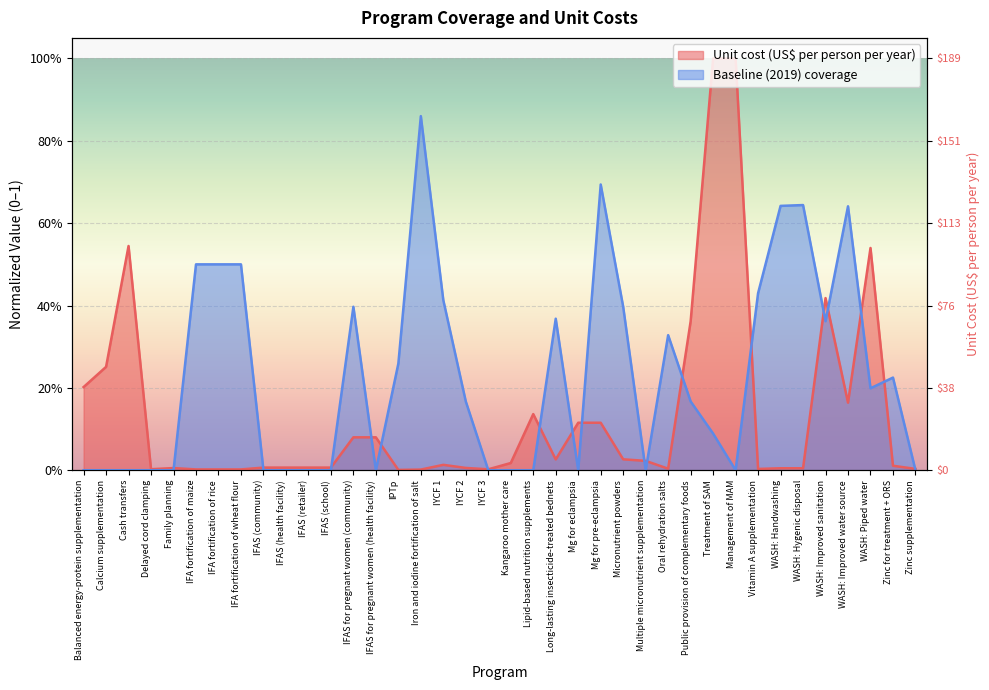

Reading right to left, extract all data points from this chart.

Unit cost (US$ per person per year): Zinc supplementation=0.0	Zinc for treatment + ORS=0.0	WASH: Piped water=0.5	WASH: Improved water source=0.2	WASH: Improved sanitation=0.4	WASH: Hygenic disposal=0.0	WASH: Handwashing=0.0	Vitamin A supplementation=0.0	Management of MAM=1.0	Treatment of SAM=1.0	Public provision of complementary foods=0.4	Oral rehydration salts=0.0	Multiple micronutrient supplementation=0.0	Micronutrient powders=0.0	Mg for pre-eclampsia=0.1	Mg for eclampsia=0.1	Long-lasting insecticide-treated bednets=0.0	Lipid-based nutrition supplements=0.1	Kangaroo mother care=0.0	IYCF 3=0.0	IYCF 2=0.0	IYCF 1=0.0	Iron and iodine fortification of salt=0.0	IPTp=0.0	IFAS for pregnant women (health facility)=0.1	IFAS for pregnant women (community)=0.1	IFAS (school)=0.0	IFAS (retailer)=0.0	IFAS (health facility)=0.0	IFAS (community)=0.0	IFA fortification of wheat flour=0.0	IFA fortification of rice=0.0	IFA fortification of maize=0.0	Family planning=0.0	Delayed cord clamping=0.0	Cash transfers=0.5	Calcium supplementation=0.3	Balanced energy-protein supplementation=0.2
Baseline (2019) coverage: Zinc supplementation=0.0	Zinc for treatment + ORS=0.2	WASH: Piped water=0.2	WASH: Improved water source=0.6	WASH: Improved sanitation=0.4	WASH: Hygenic disposal=0.6	WASH: Handwashing=0.6	Vitamin A supplementation=0.4	Management of MAM=0.0	Treatment of SAM=0.1	Public provision of complementary foods=0.2	Oral rehydration salts=0.3	Multiple micronutrient supplementation=0.0	Micronutrient powders=0.4	Mg for pre-eclampsia=0.7	Mg for eclampsia=0.0	Long-lasting insecticide-treated bednets=0.4	Lipid-based nutrition supplements=0.0	Kangaroo mother care=0.0	IYCF 3=0.0	IYCF 2=0.2	IYCF 1=0.4	Iron and iodine fortification of salt=0.9	IPTp=0.3	IFAS for pregnant women (health facility)=0.0	IFAS for pregnant women (community)=0.4	IFAS (school)=0.0	IFAS (retailer)=0.0	IFAS (health facility)=0.0	IFAS (community)=0.0	IFA fortification of wheat flour=0.5	IFA fortification of rice=0.5	IFA fortification of maize=0.5	Family planning=0.0	Delayed cord clamping=0.0	Cash transfers=0.0	Calcium supplementation=0.0	Balanced energy-protein supplementation=0.0